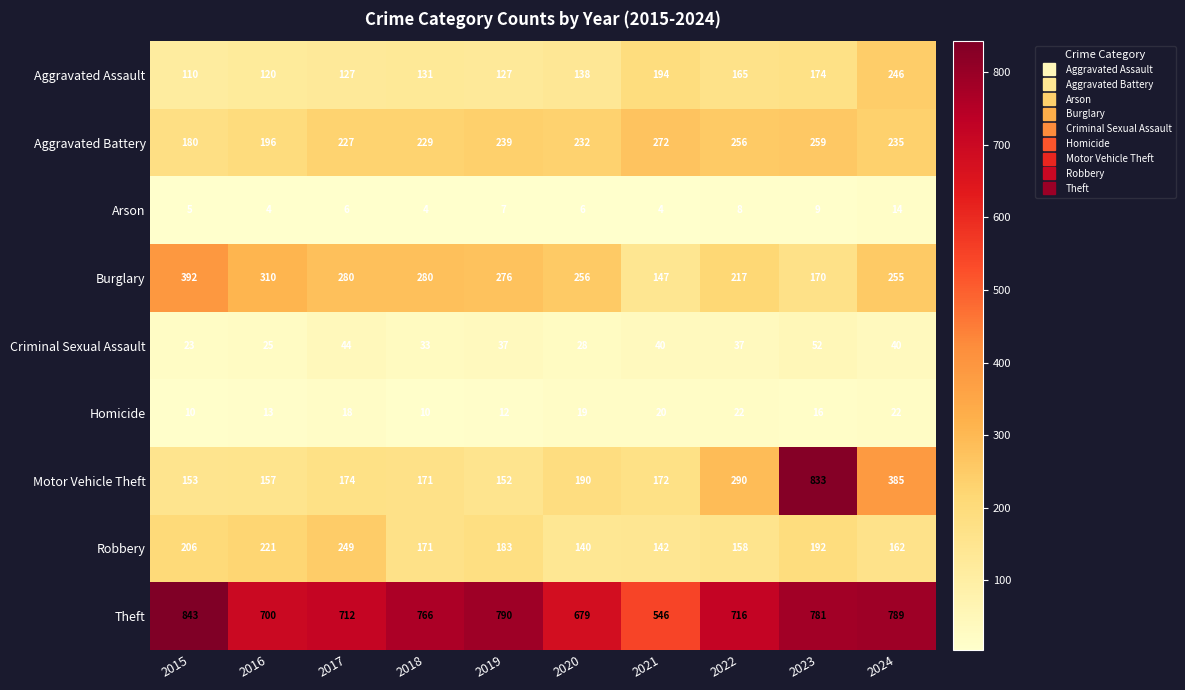

At which category is the sum across all series the highest?

2023